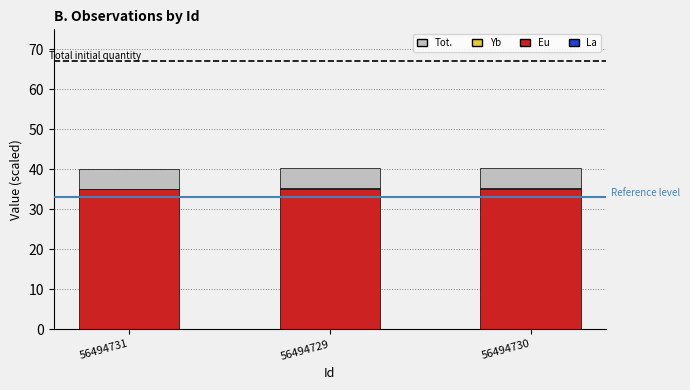

What is the approximate value of Yb at 56494730?

0.4